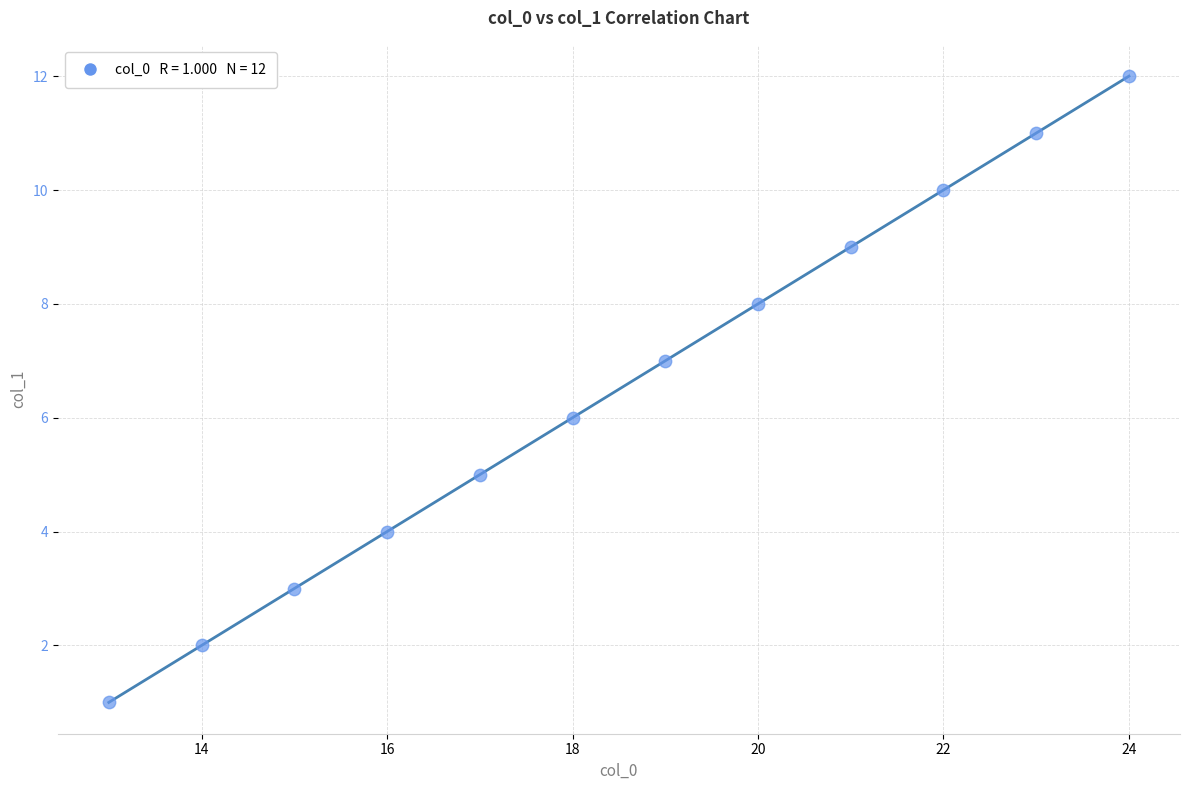

What is the average X value?

18